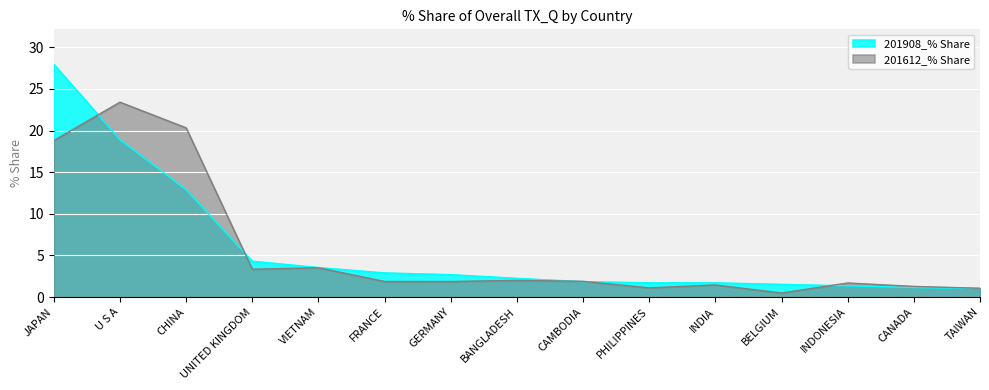

The value of 201612_% Share at U S A is 34.4. True or false?

False